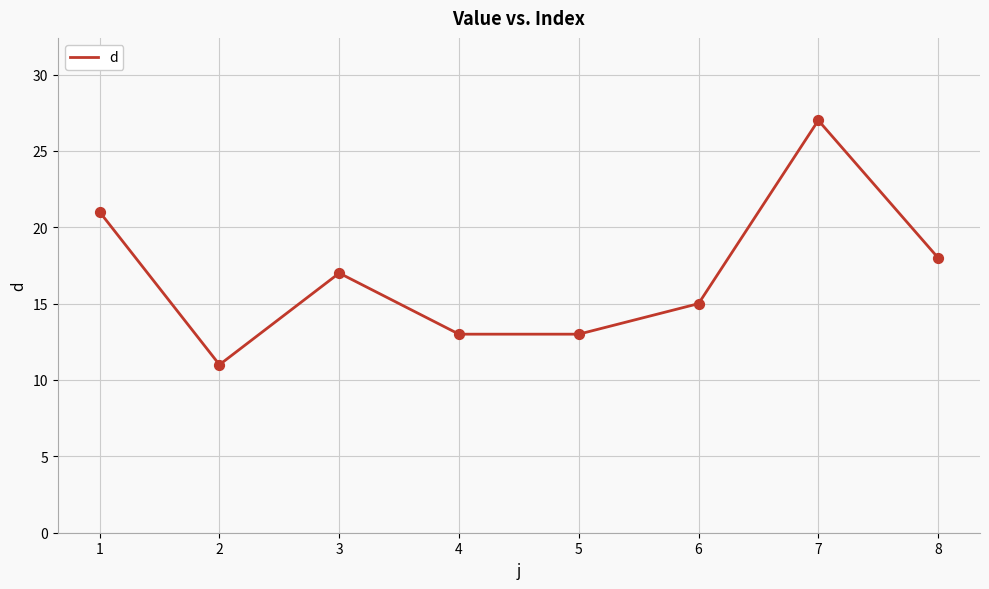

Approximately how many times larger is the value at 6 compared to 8?

0.8